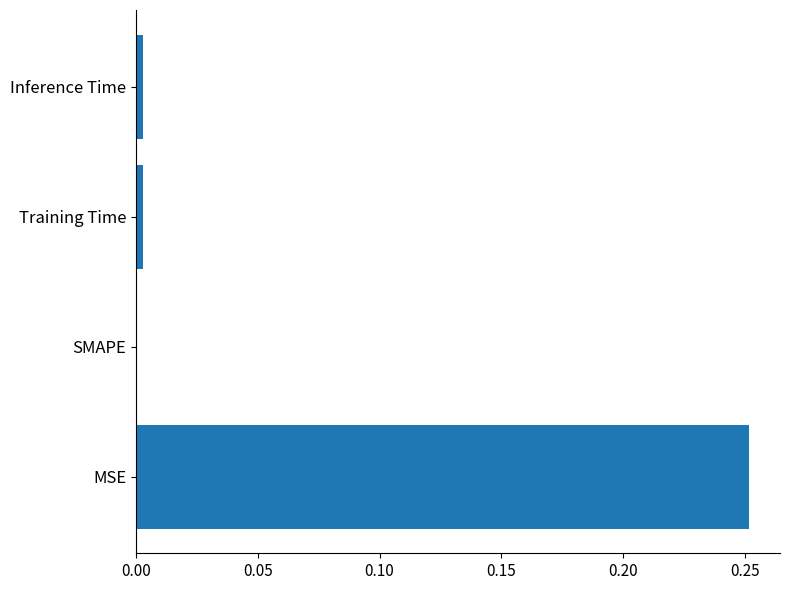

Which category has the highest value across all series?

MSE